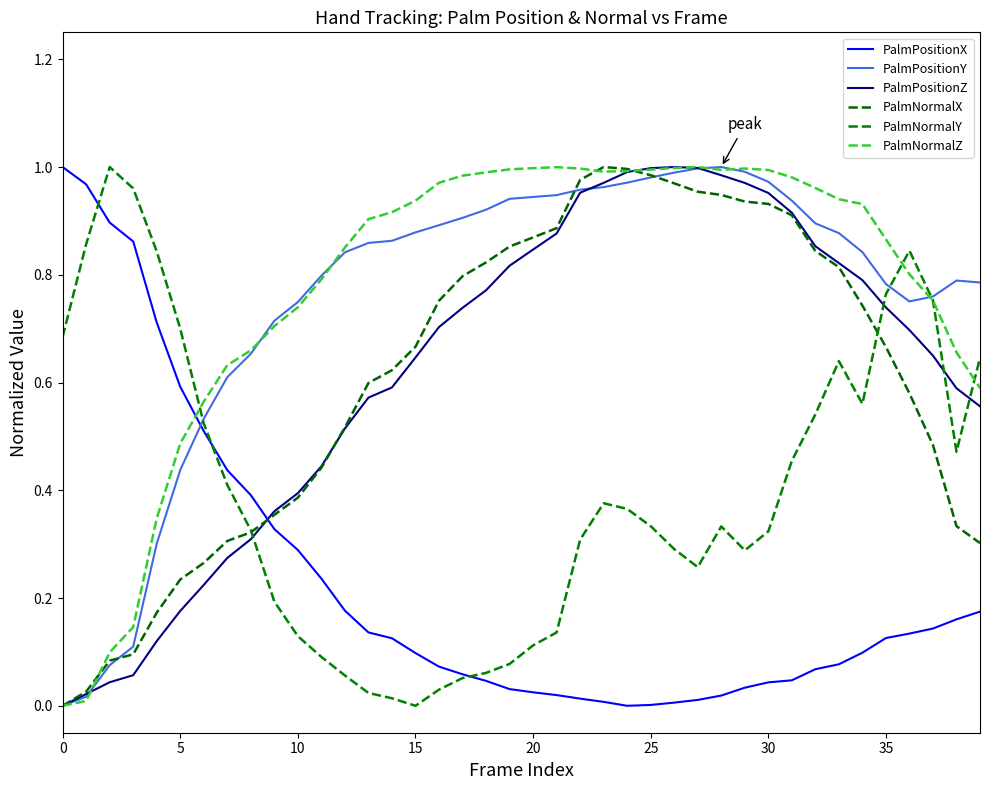

How many interior local valleys does the PalmPositionY series have?

1